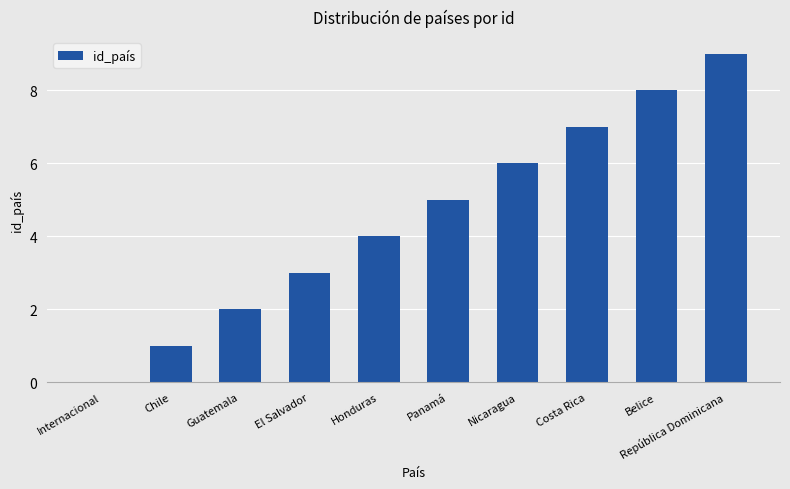

What is the sum of the values at Panamá and República Dominicana?

14